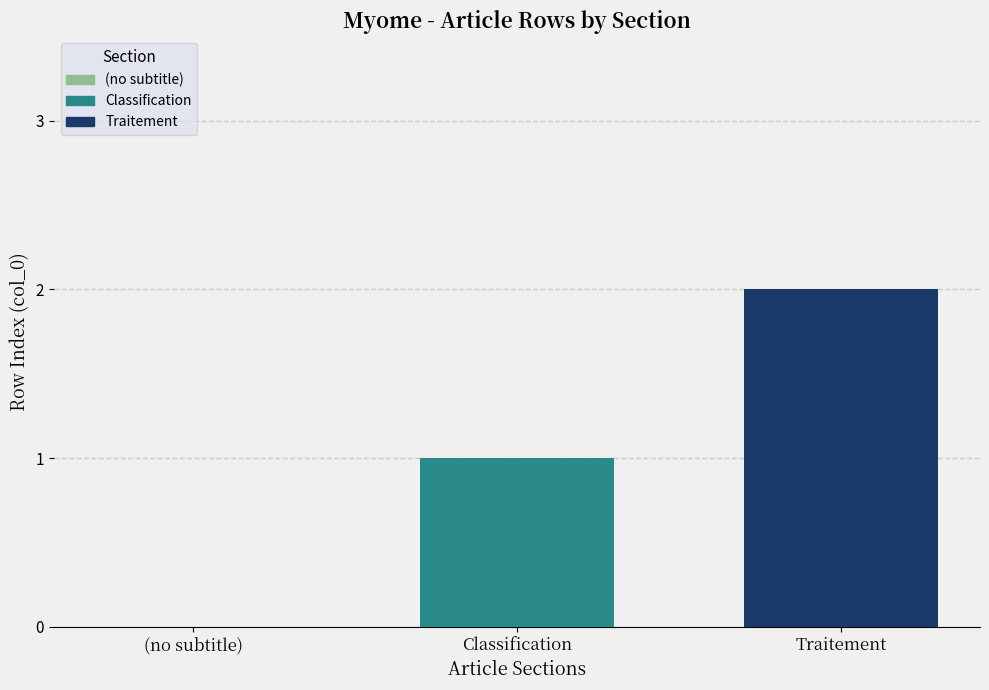

Are the bars grouped side by side (vs. stacked)?

Yes